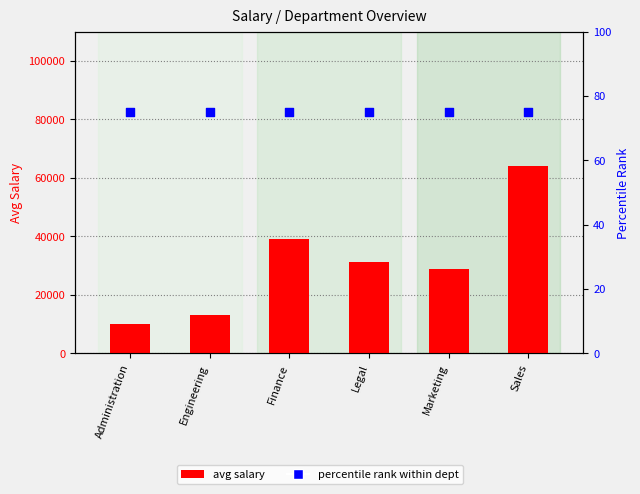

Which series reaches the minimum Y coordinate?

percentile rank within dept